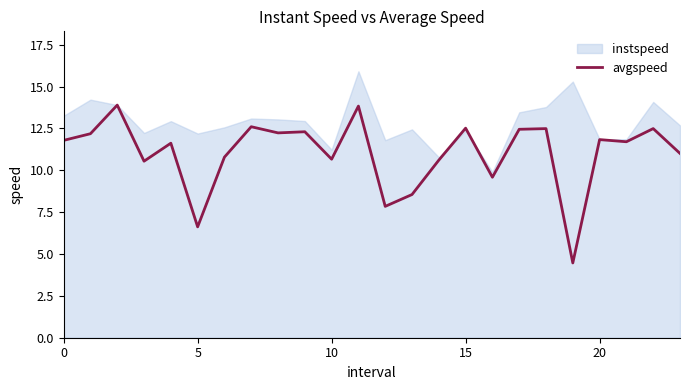

What is the label of the 12th point from the left?

11